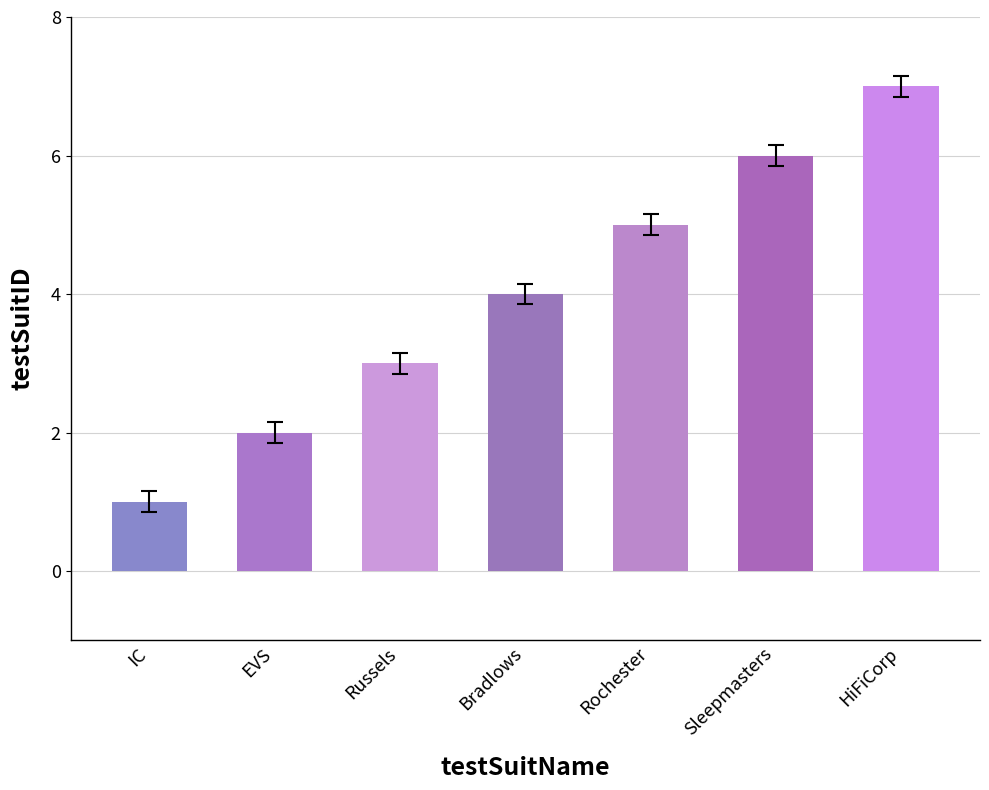

Rank the categories by value from highest to lowest.

HiFiCorp, Sleepmasters, Rochester, Bradlows, Russels, EVS, IC